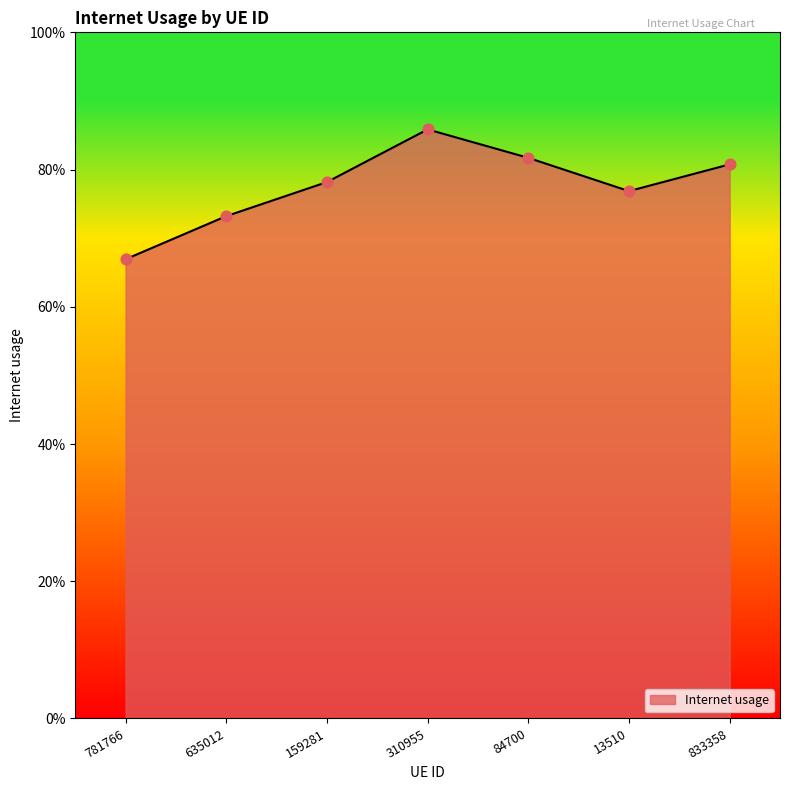

Which has a higher value, 13510 or 833358?

833358